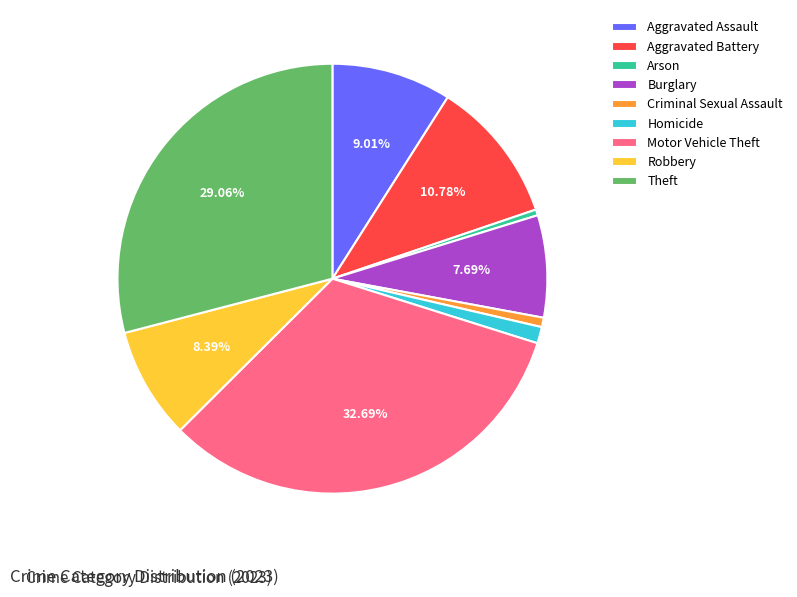

Is Aggravated Assault the majority of the pie?

No